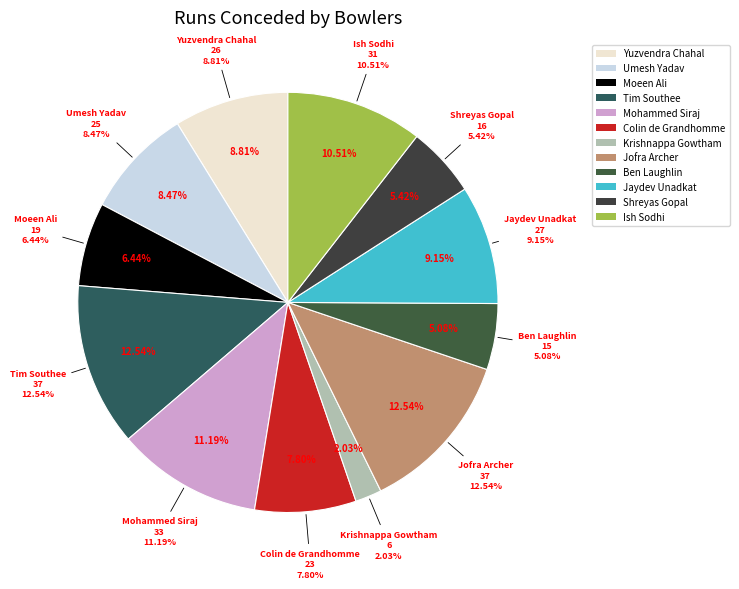

Does Ben Laughlin account for over 50% of the chart?

No